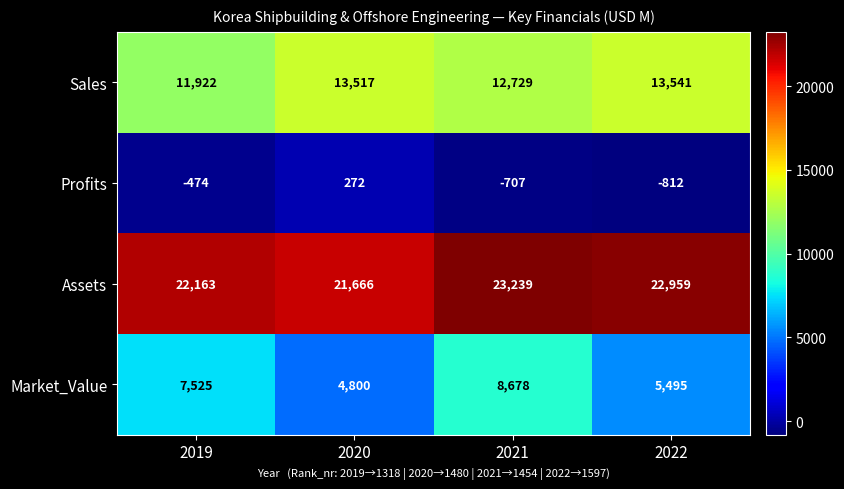

What is the difference between the maximum and minimum values in the Sales series?

1619